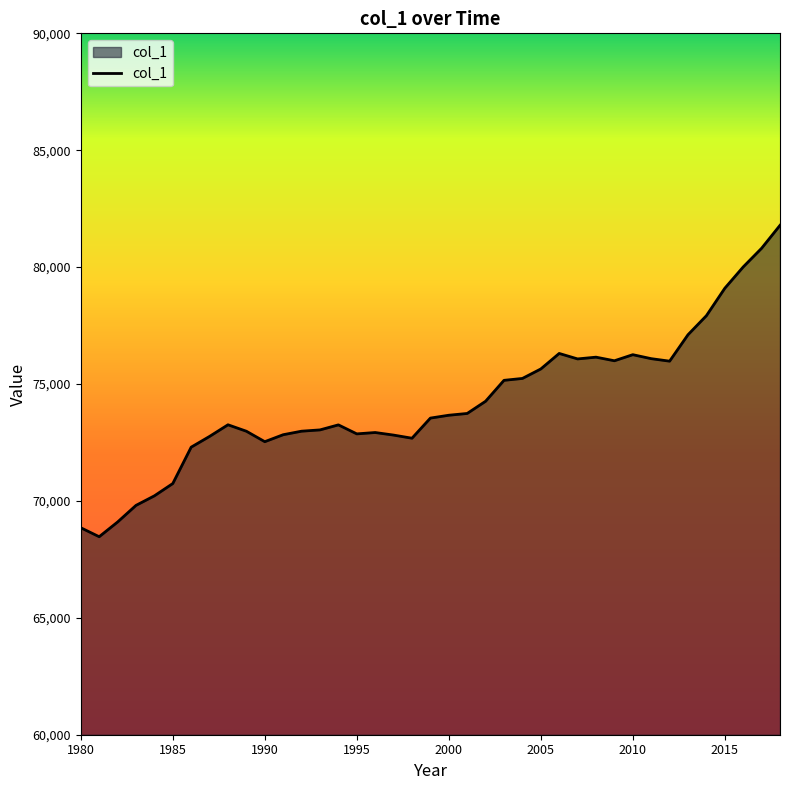

How many categories are shown in the chart?

39